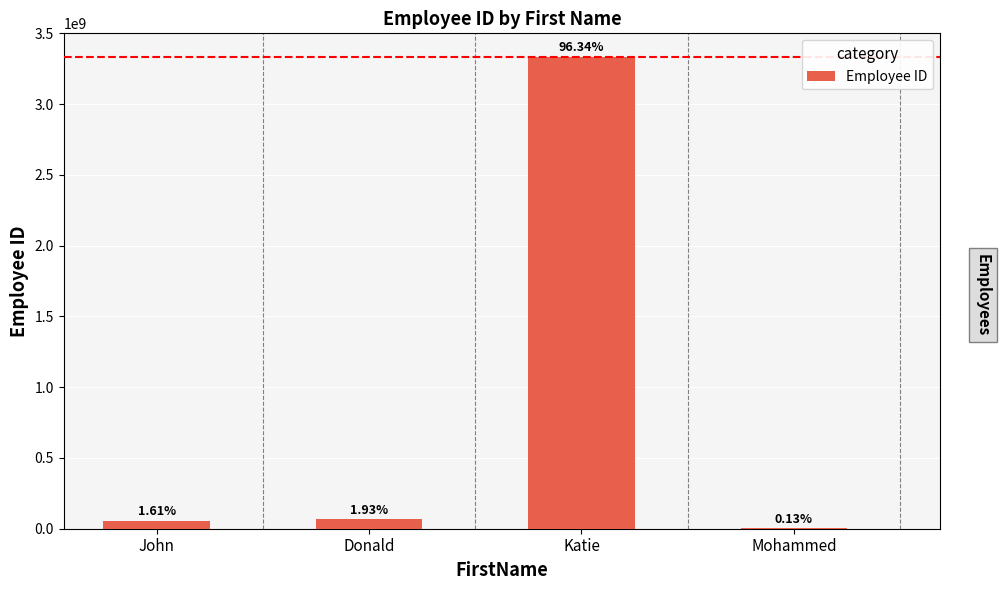

Rank the categories by value from lowest to highest.

Mohammed, John, Donald, Katie